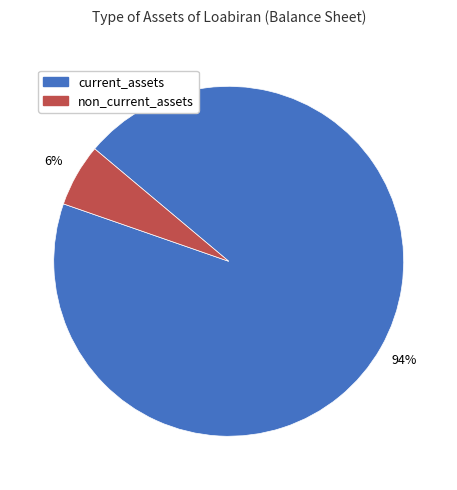

What is the ratio of the value at non_current_assets to the value at current_assets?

0.1